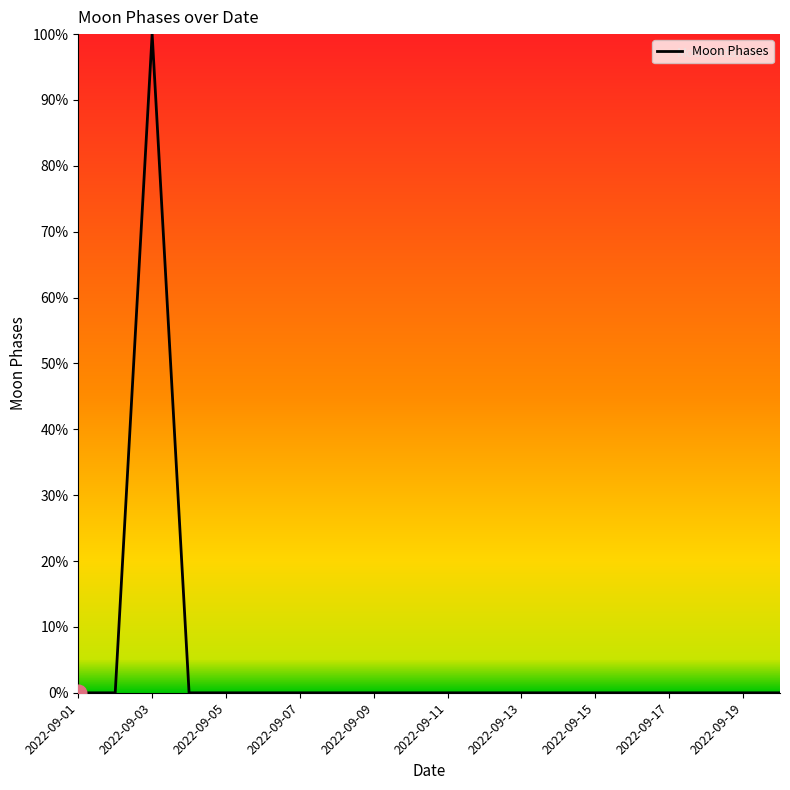

Reading right to left, extract all data points from this chart.

0	0	0	0	0	0	0	0	0	0	0	0	0	0	0	0	0	100	0	0